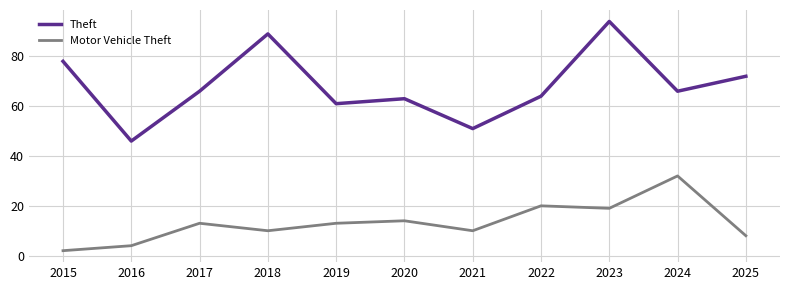

What is the sum of the Motor Vehicle Theft values at 2017 and 2016?

17